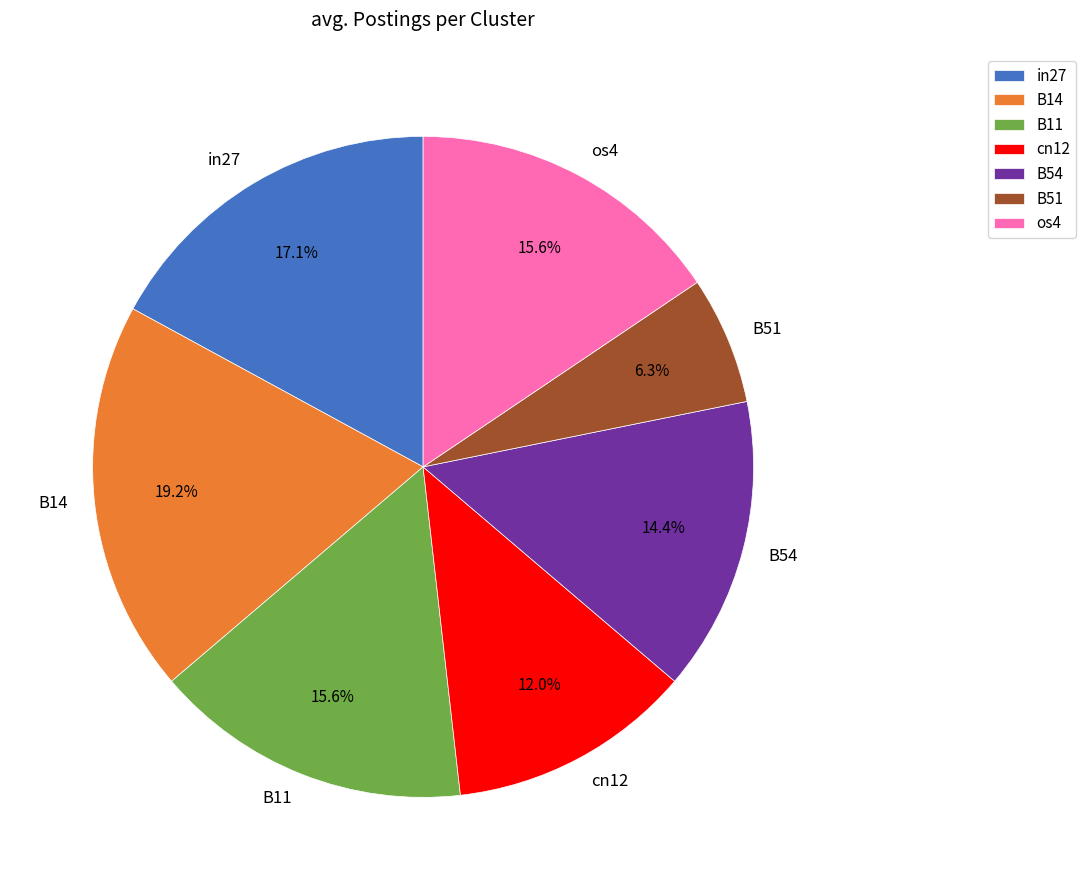

What is the smallest slice in the pie chart?

B51